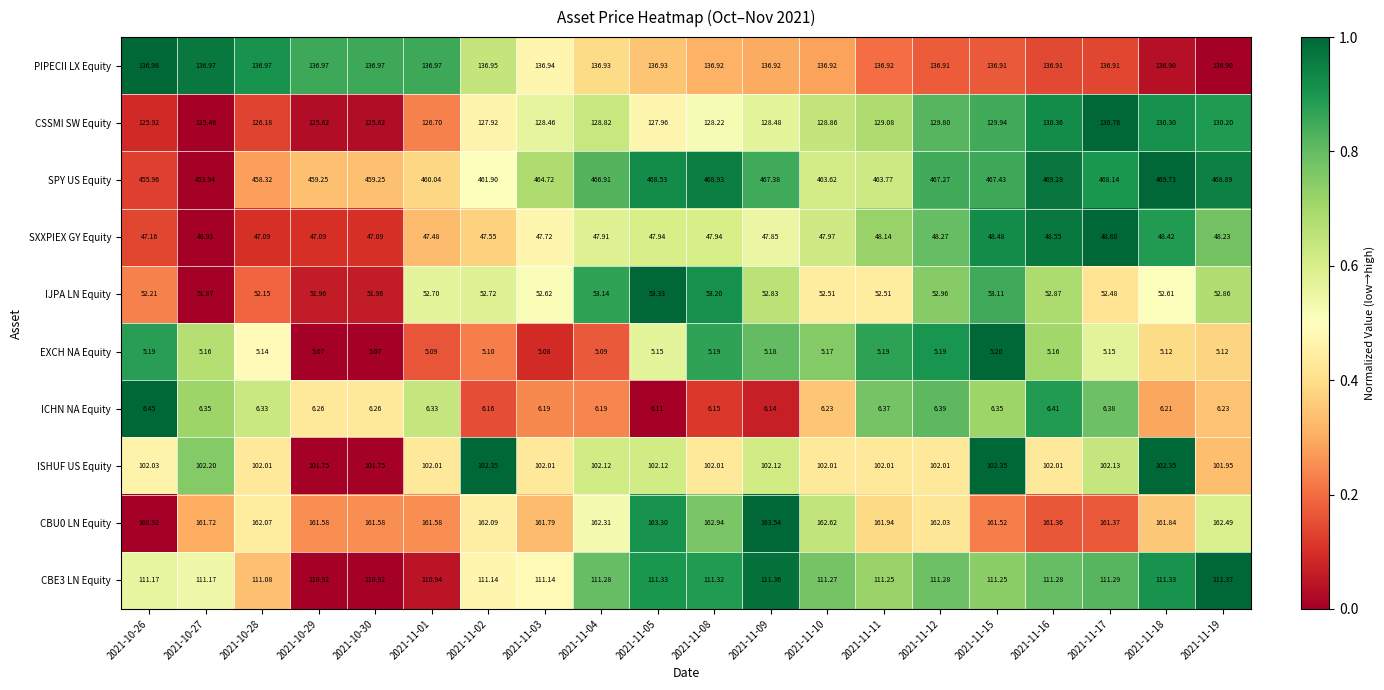

Count the number of data series in this chart.

10